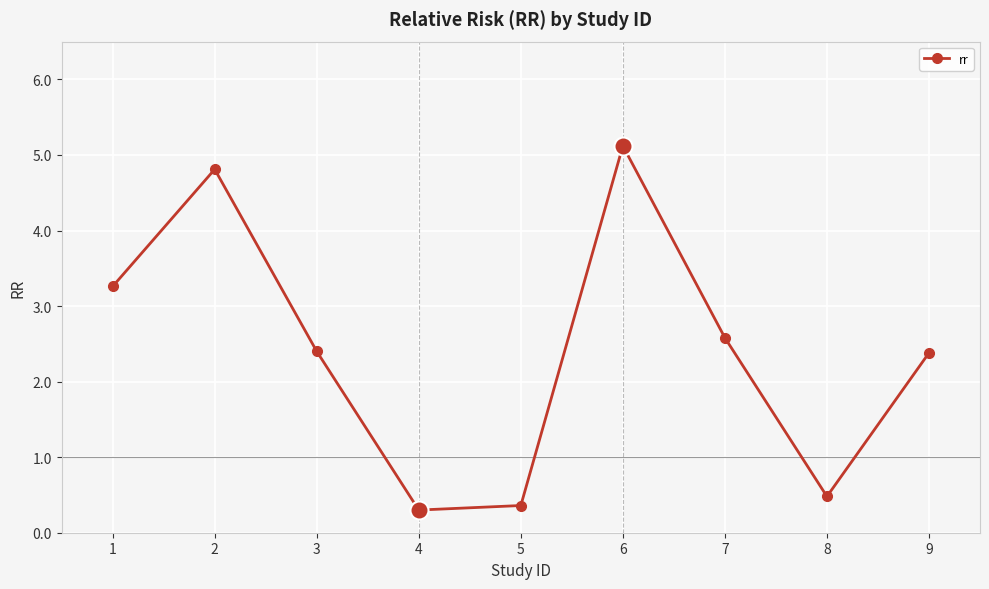

The value at 1 is 1.6. True or false?

False